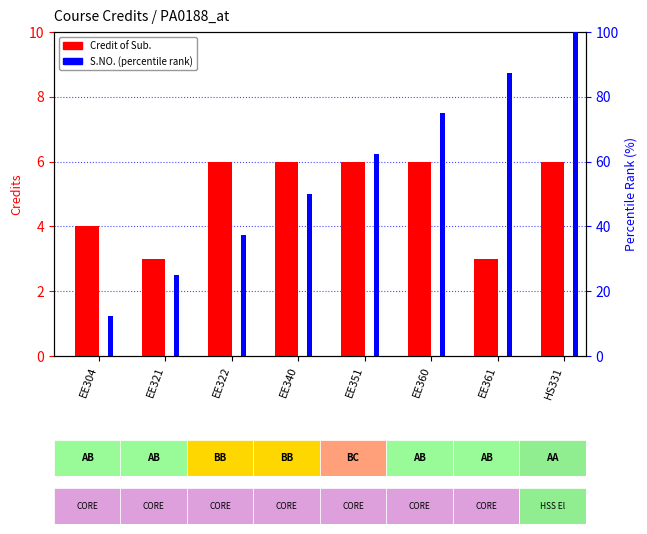

What is the highest value of the S.NO. (percentile rank) series?

100.0